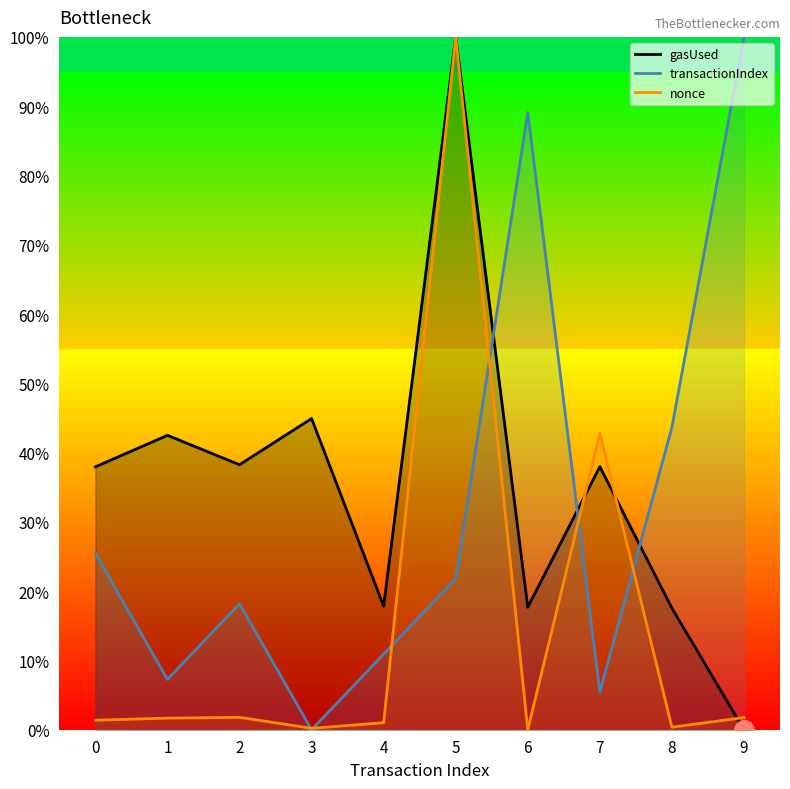

Is it true that transactionIndex equals 29.9 at 2?

False